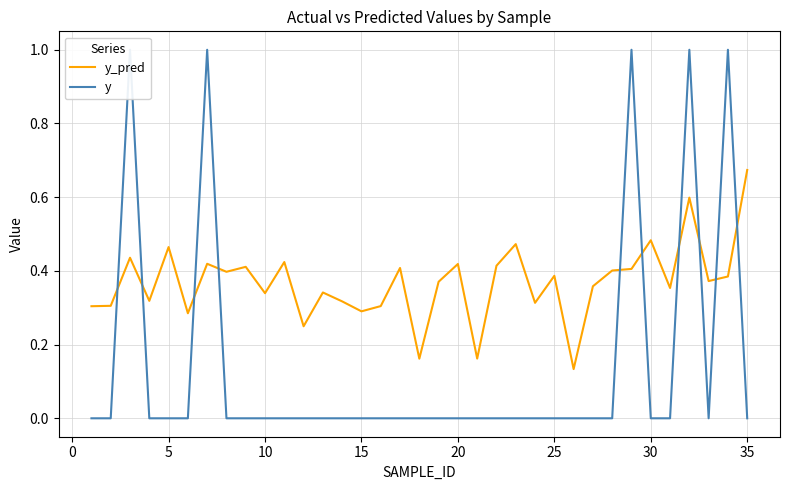

The value of y_pred at 15 is 0.5. True or false?

False